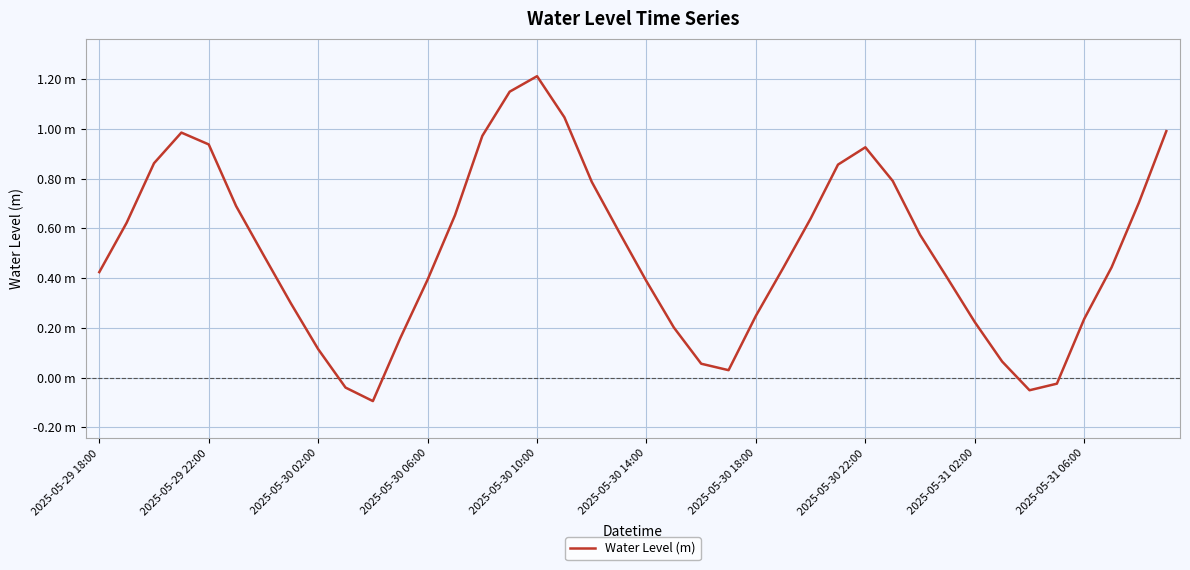

Is this an area chart (filled region under the line)?

No